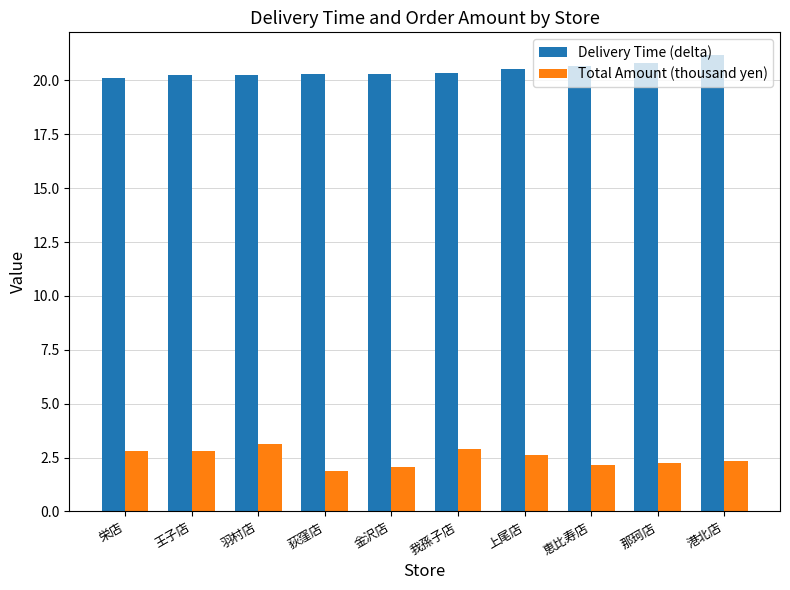

At which label does Total Amount (thousand yen) first exceed 2?

栄店